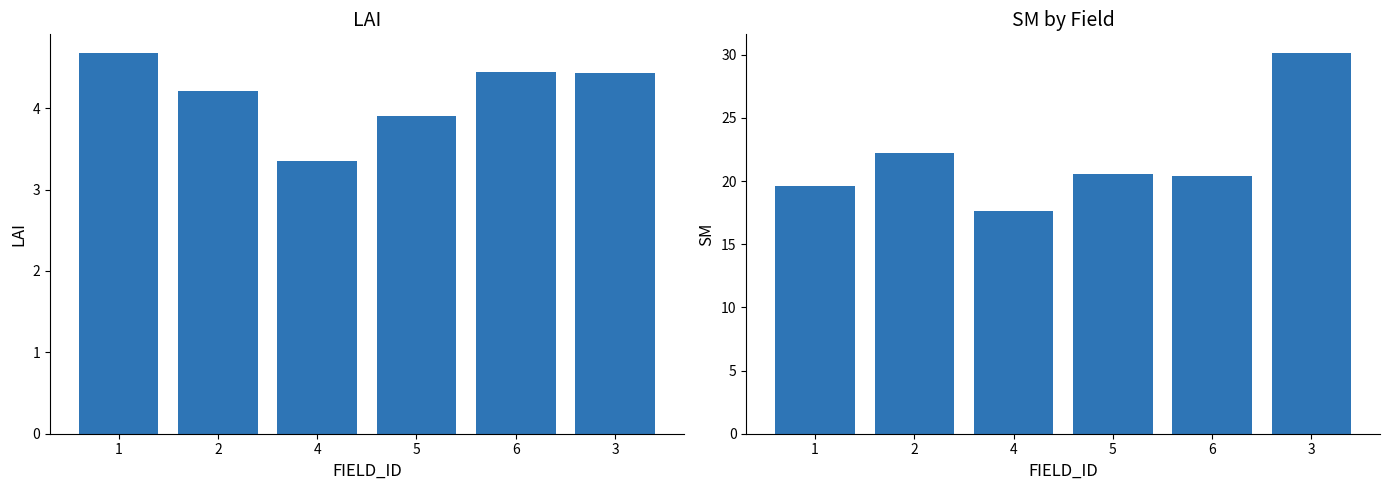

What is the highest value of the SM series?

30.1